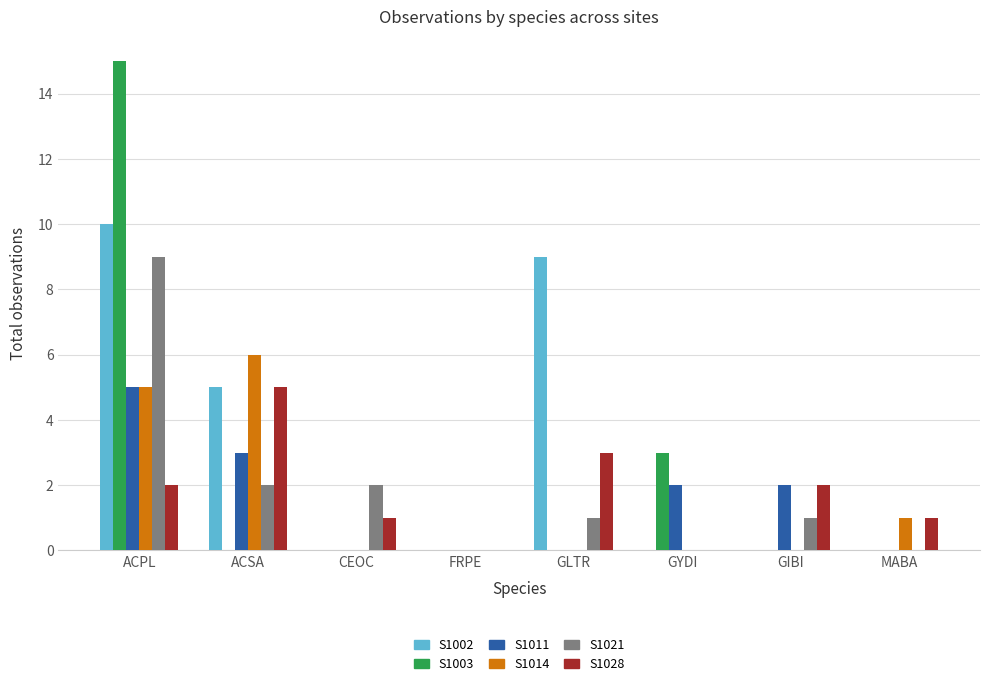

Reading right to left, extract all data points from this chart.

S1002: 0	0	0	9	0	0	5	10
S1003: 0	0	3	0	0	0	0	15
S1011: 0	2	2	0	0	0	3	5
S1014: 1	0	0	0	0	0	6	5
S1021: 0	1	0	1	0	2	2	9
S1028: 1	2	0	3	0	1	5	2